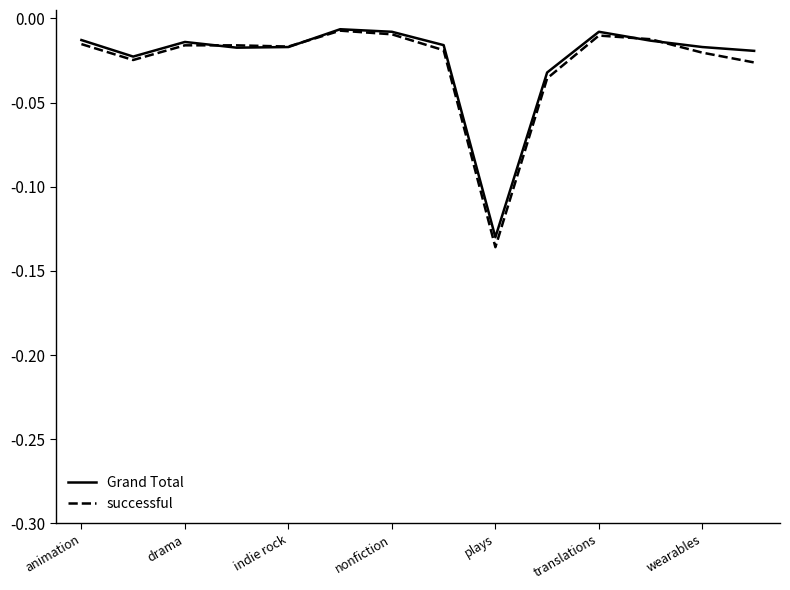

Which series has the largest range (max minus min)?

successful